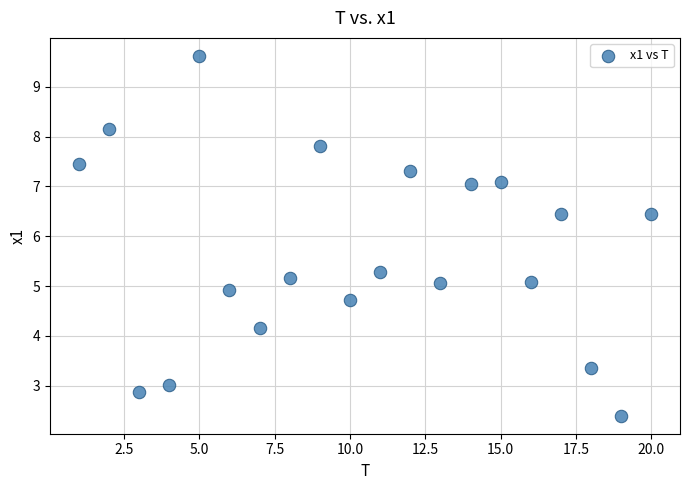

What is the range of X values (max minus min)?

19.0